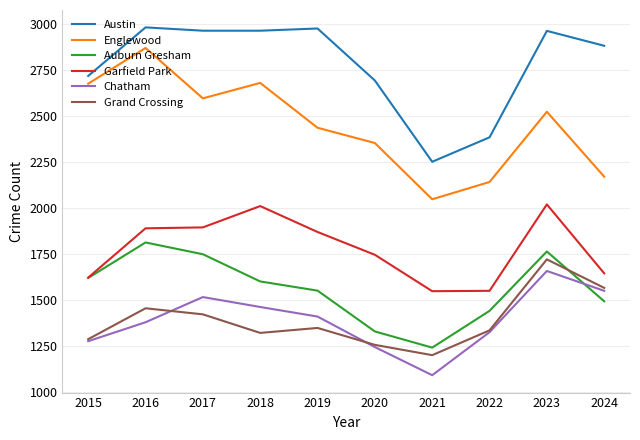

True or false: Grand Crossing and Garfield Park cross at least once.

False